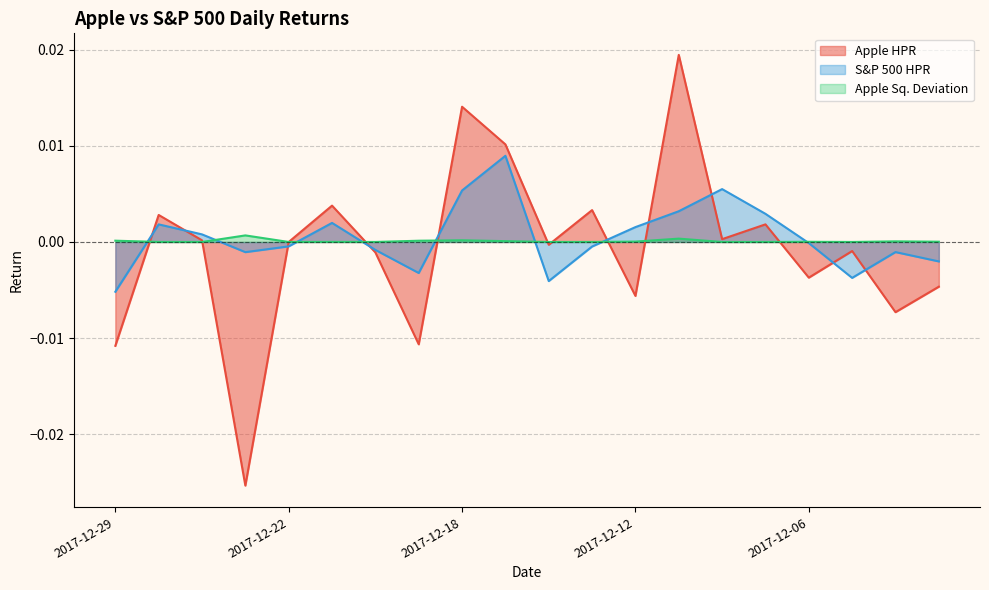

Which label corresponds to the smallest value in the chart?

2017-12-26